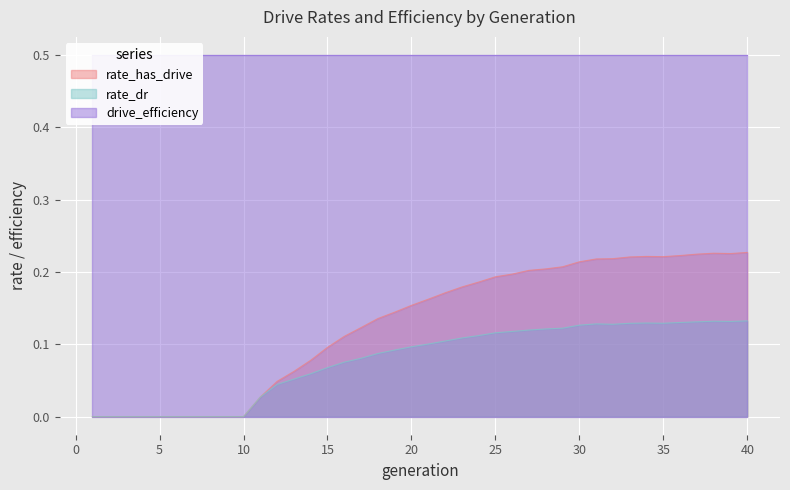

True or false: rate_dr has a value of 0.0 at 15.

False